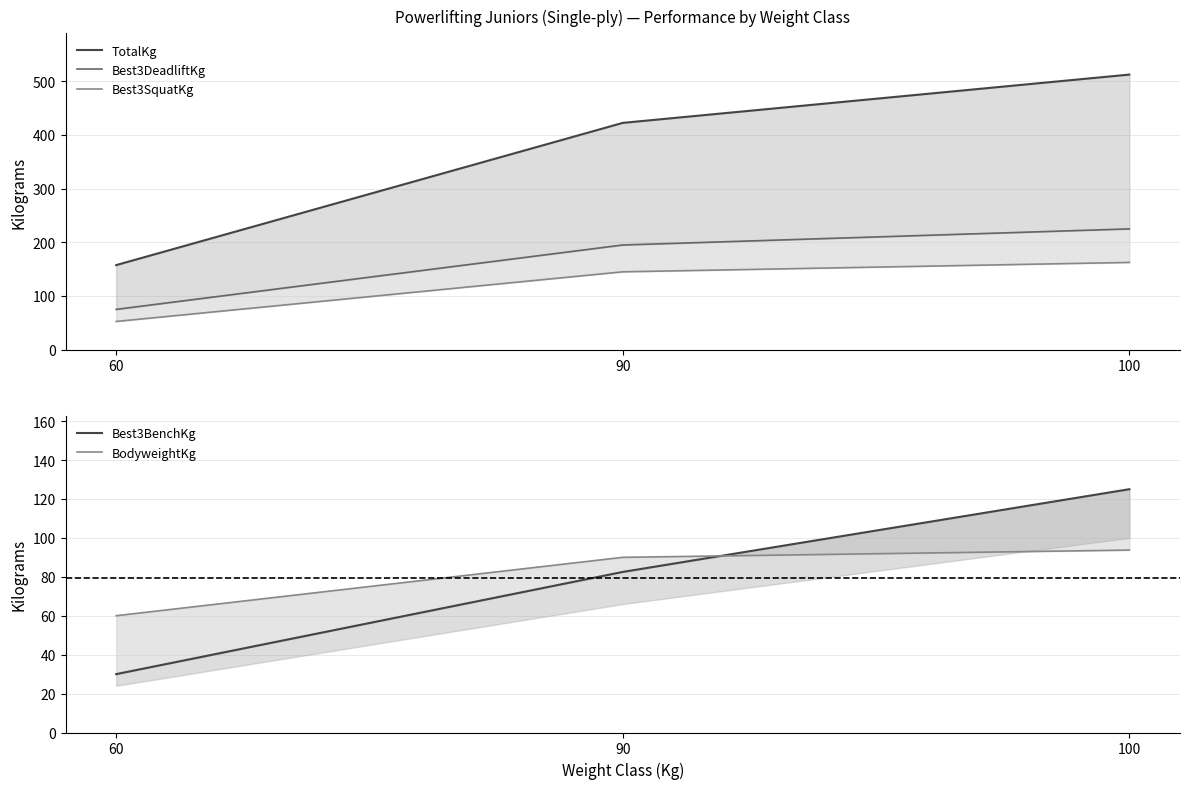

Reading left to right, list all the values displayed in this chart.

TotalKg: 157.5	422.5	512.5
Best3DeadliftKg: 75.0	195.0	225.0
Best3SquatKg: 52.5	145.0	162.5
Best3BenchKg: 30.0	82.5	125.0
BodyweightKg: 60.0	90.0	93.7